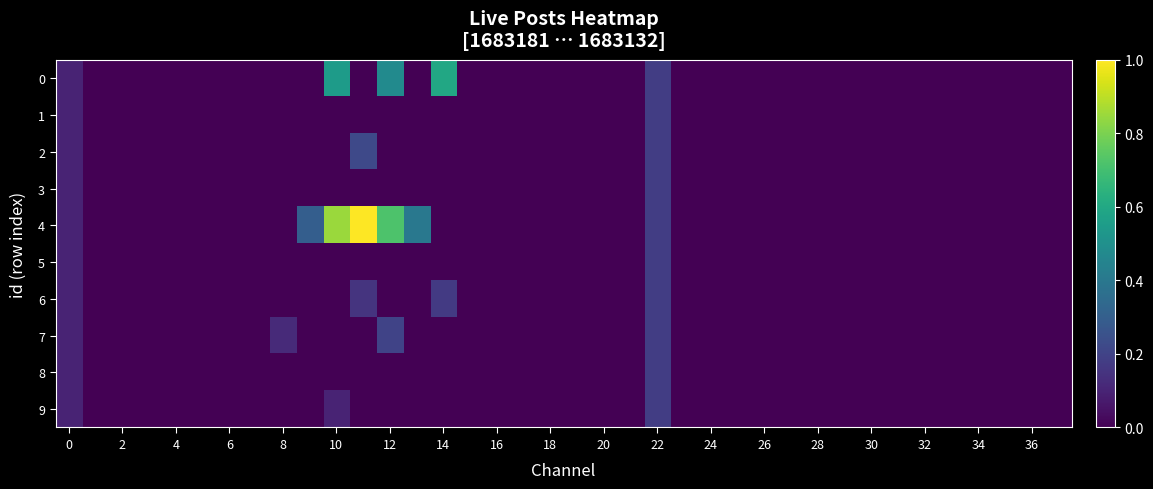

At which category is the sum across all series the highest?

22